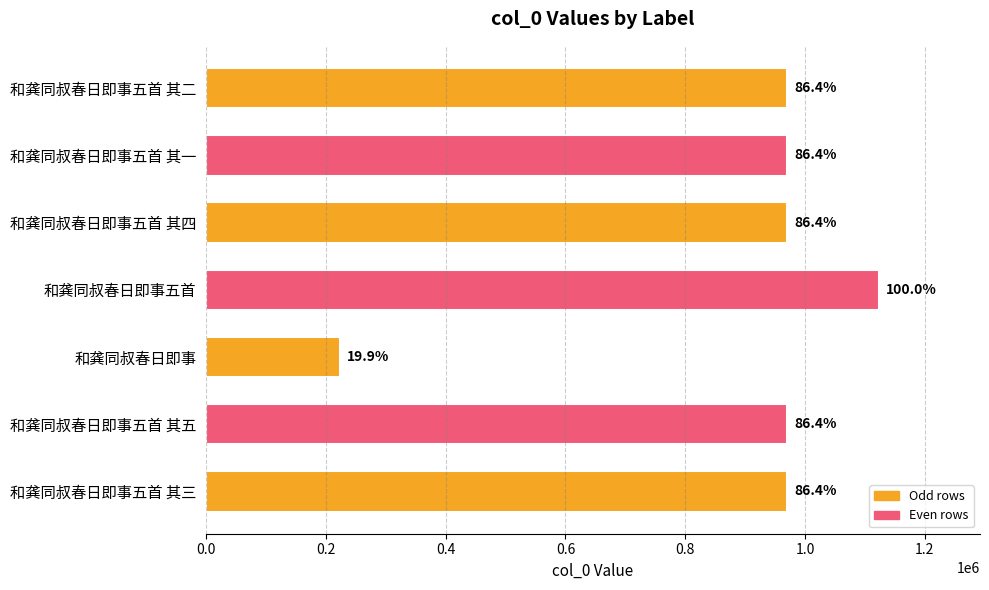

Does the chart contain any negative values?

No